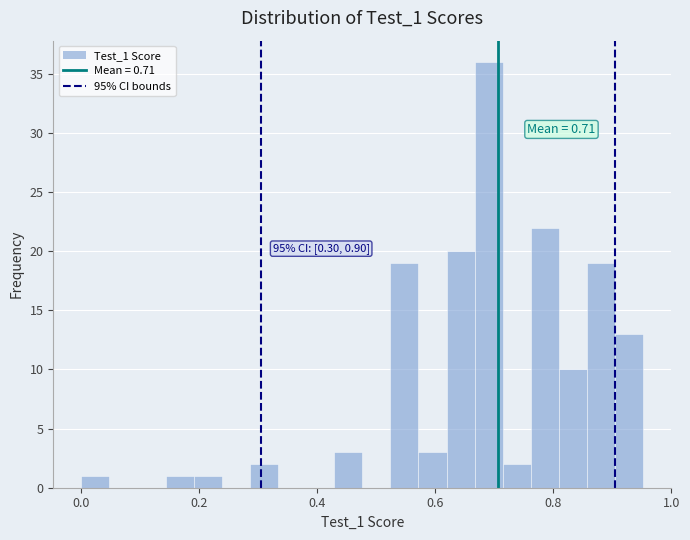

Around what value on the x-axis is the tallest bar? Give the approximate position of its centre, as read against the axis.

0.70